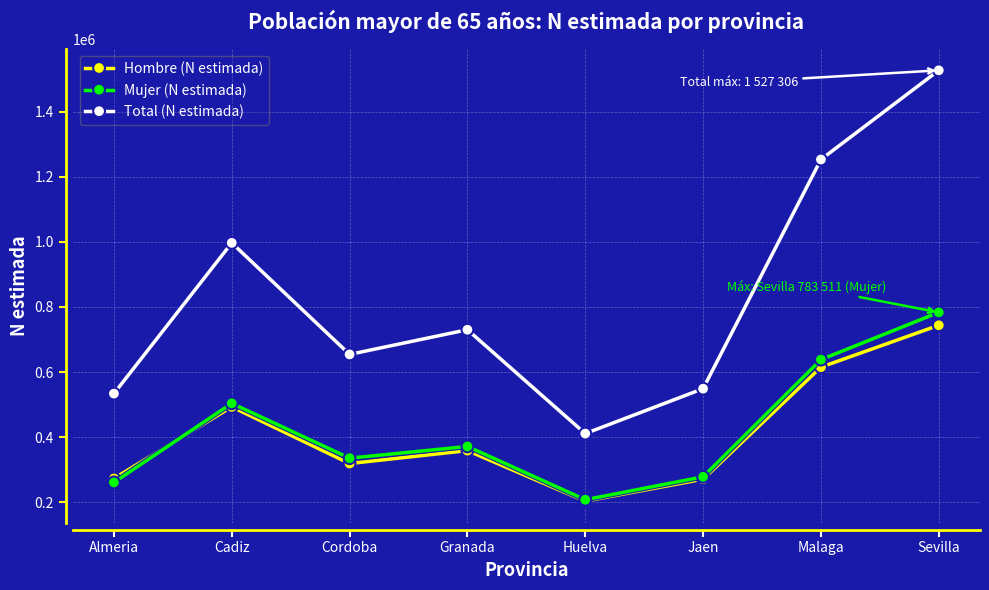

Where is the first local maximum for Total (N estimada)?

Cadiz